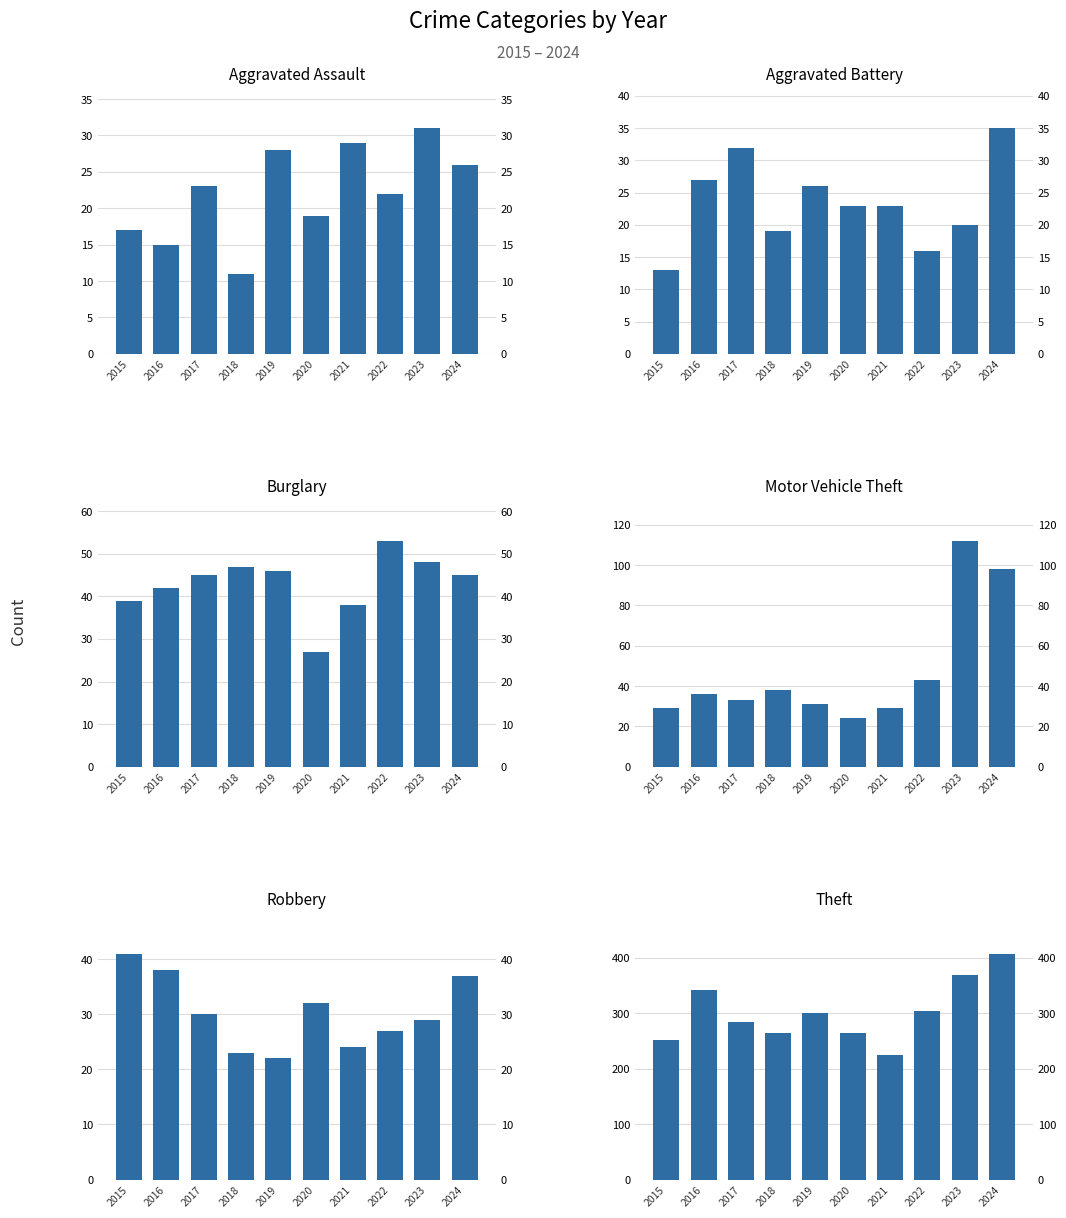

What is the average value of the Motor Vehicle Theft series?

47